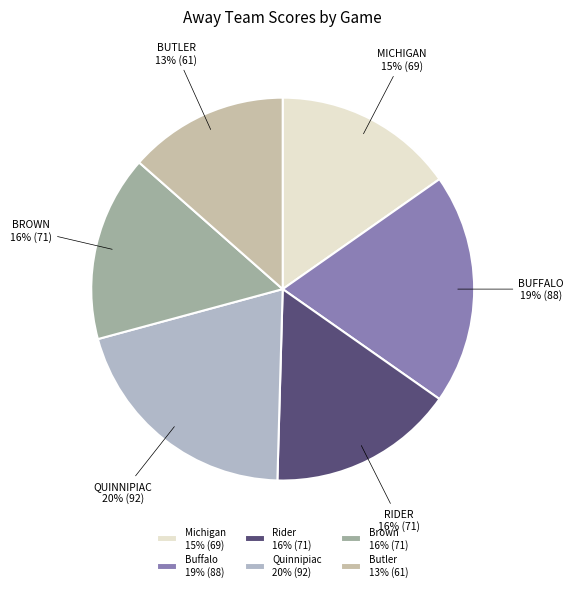

Which slice is the largest?

Quinnipiac